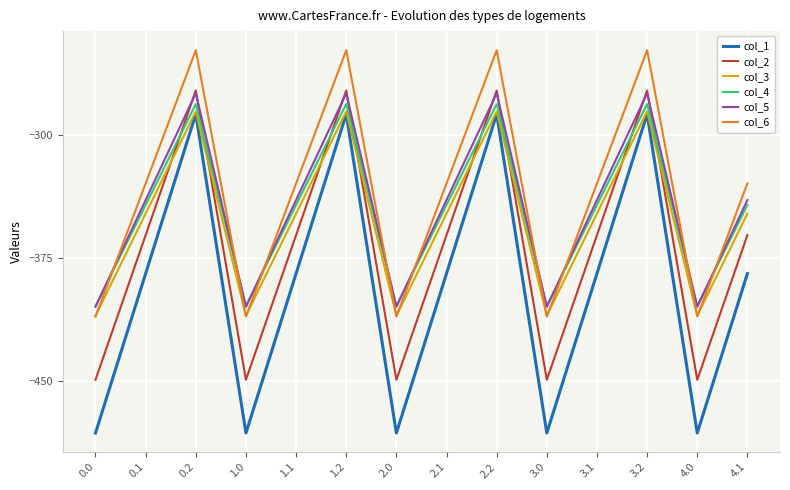

What is the difference between the maximum and minimum values in the col_4 series?

123.4